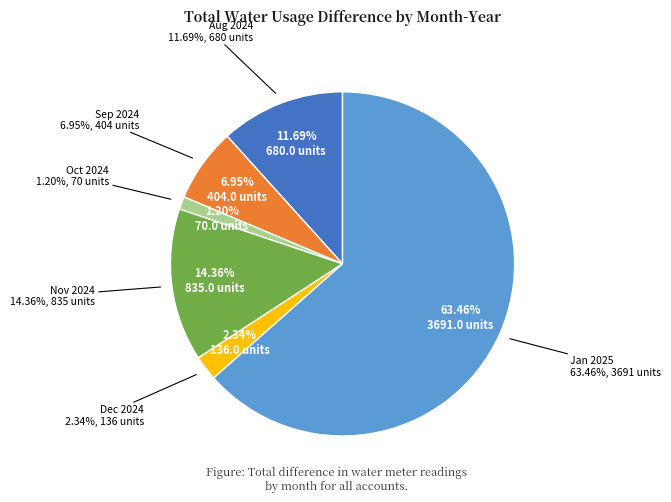

Which has a higher value, 2025-1 or 2025-1?

2025-1